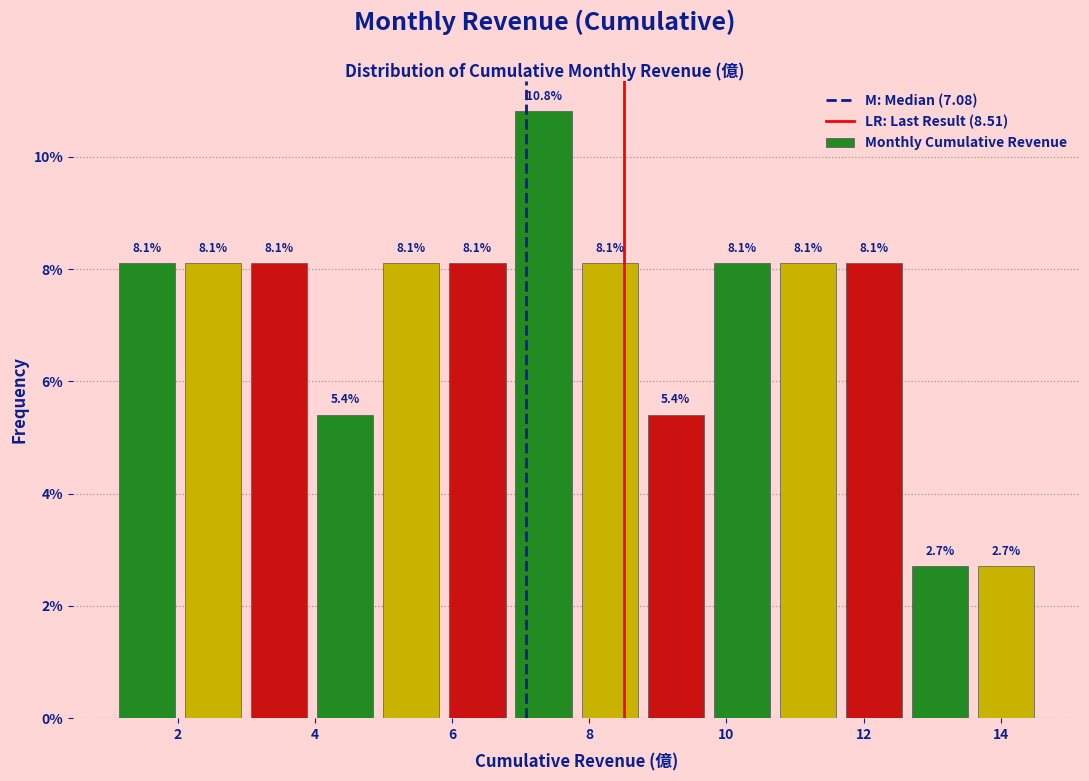

Over which range of the x-axis is the bar tallest?

6.8 to 7.8